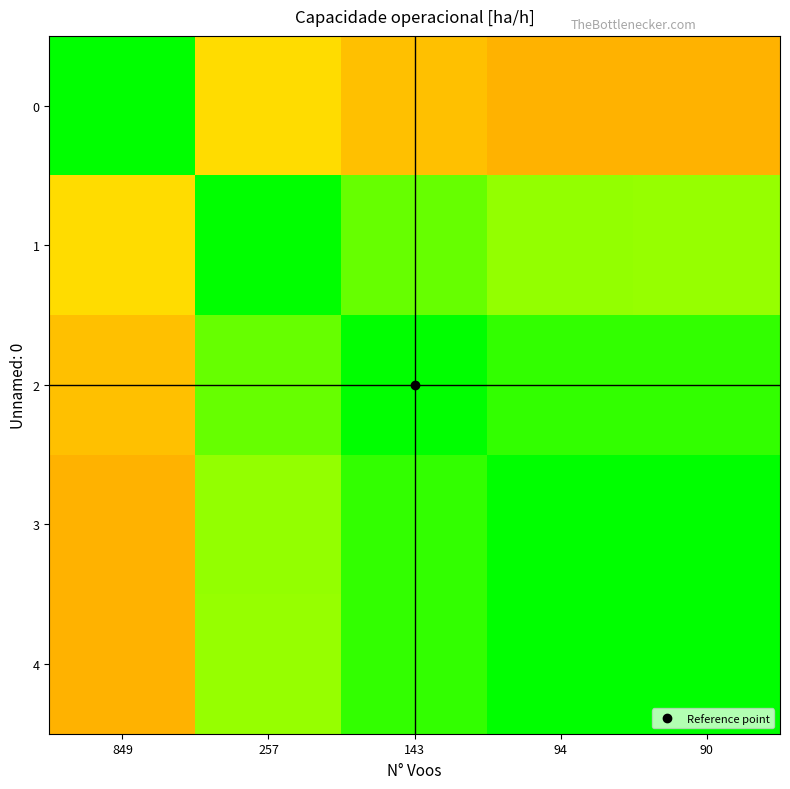

Rank the series by their maximum value, from highest to lowest.

0, 1, 2, 3, 4